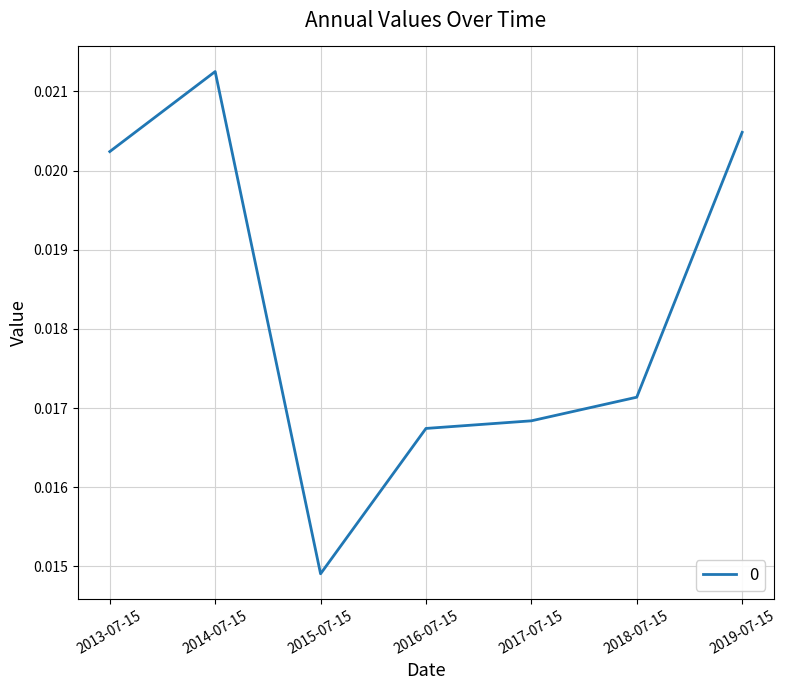

Which category has the highest value across all series?

2014-07-15